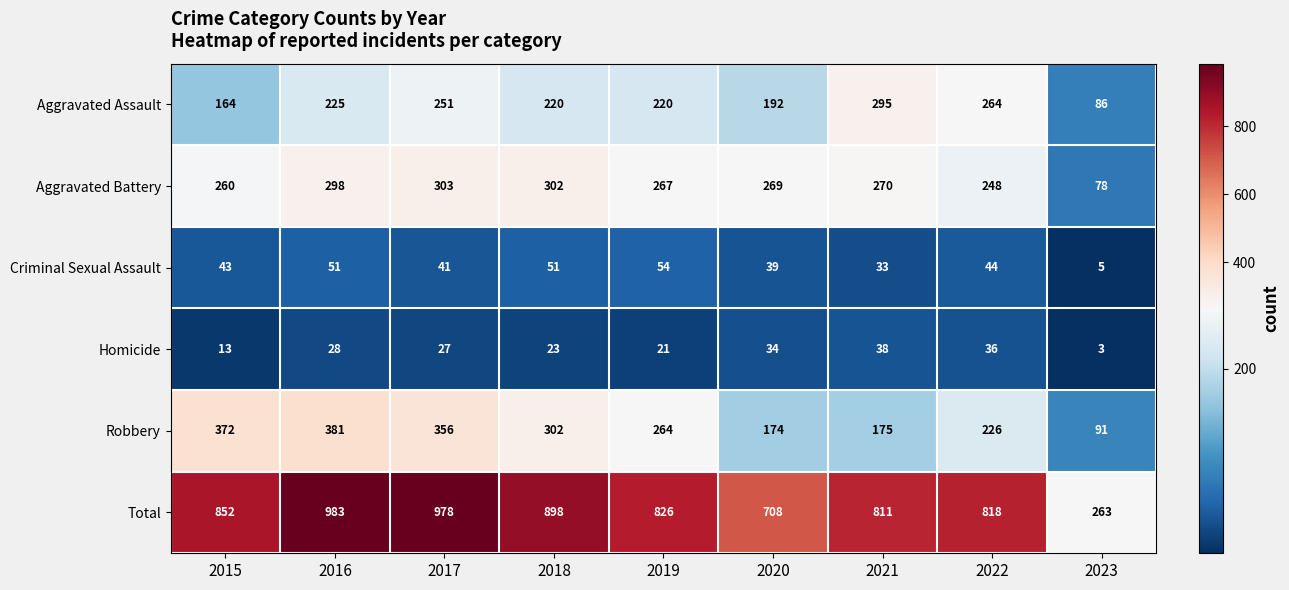

What is the total value across all series at 2022?

1636